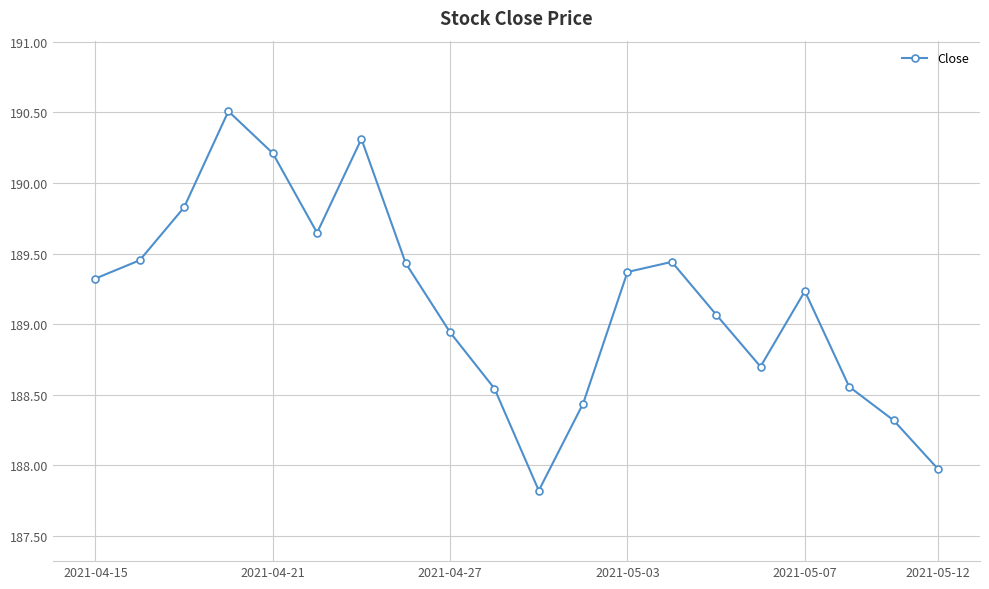

How many points are higher than both their immediate neighbors (excluding endpoints)?

4